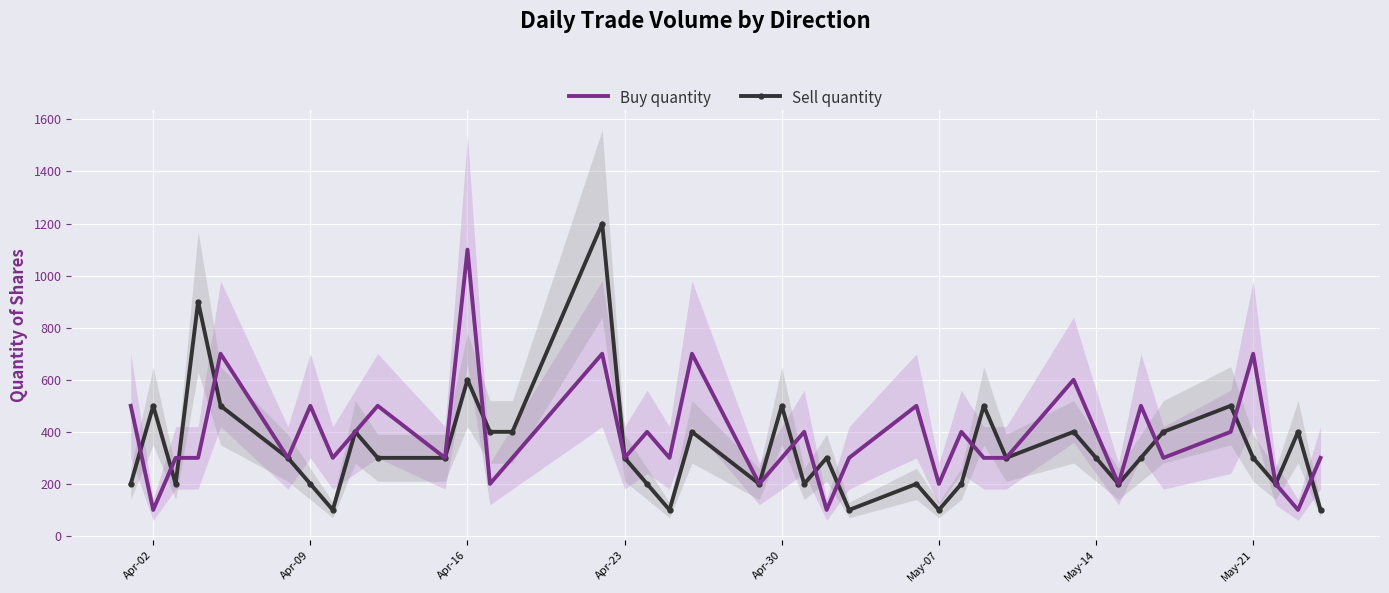

At which label does Buy quantity reach its peak?

Apr-16